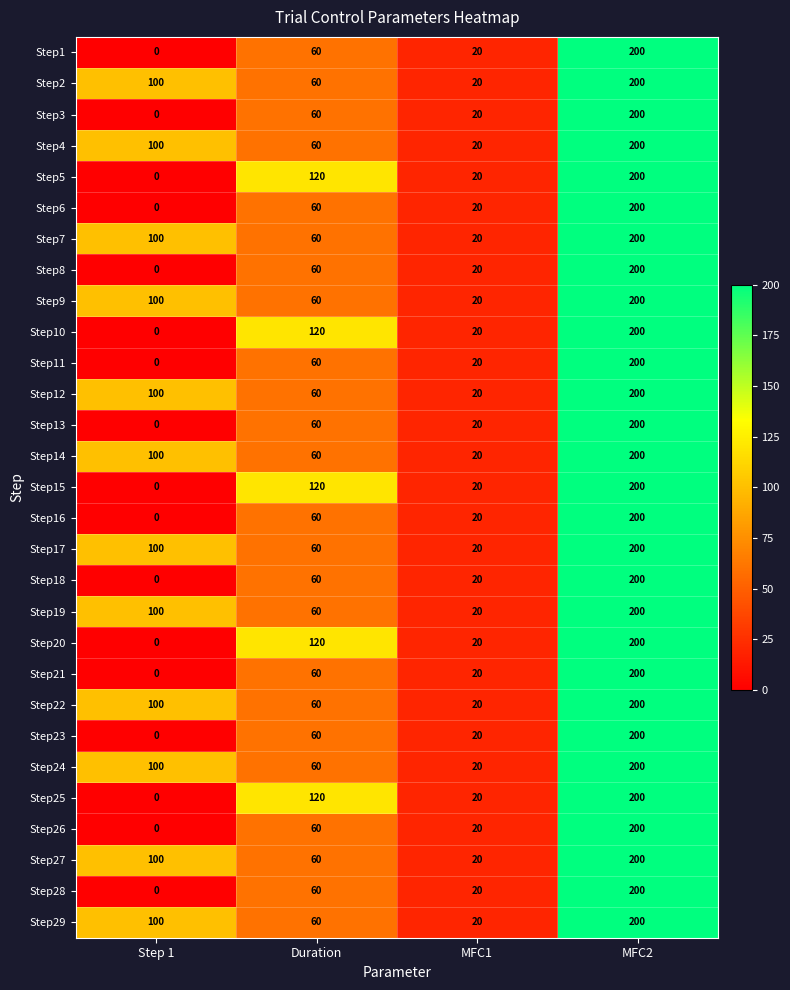

At how many categories does at least one series exceed 158?

1